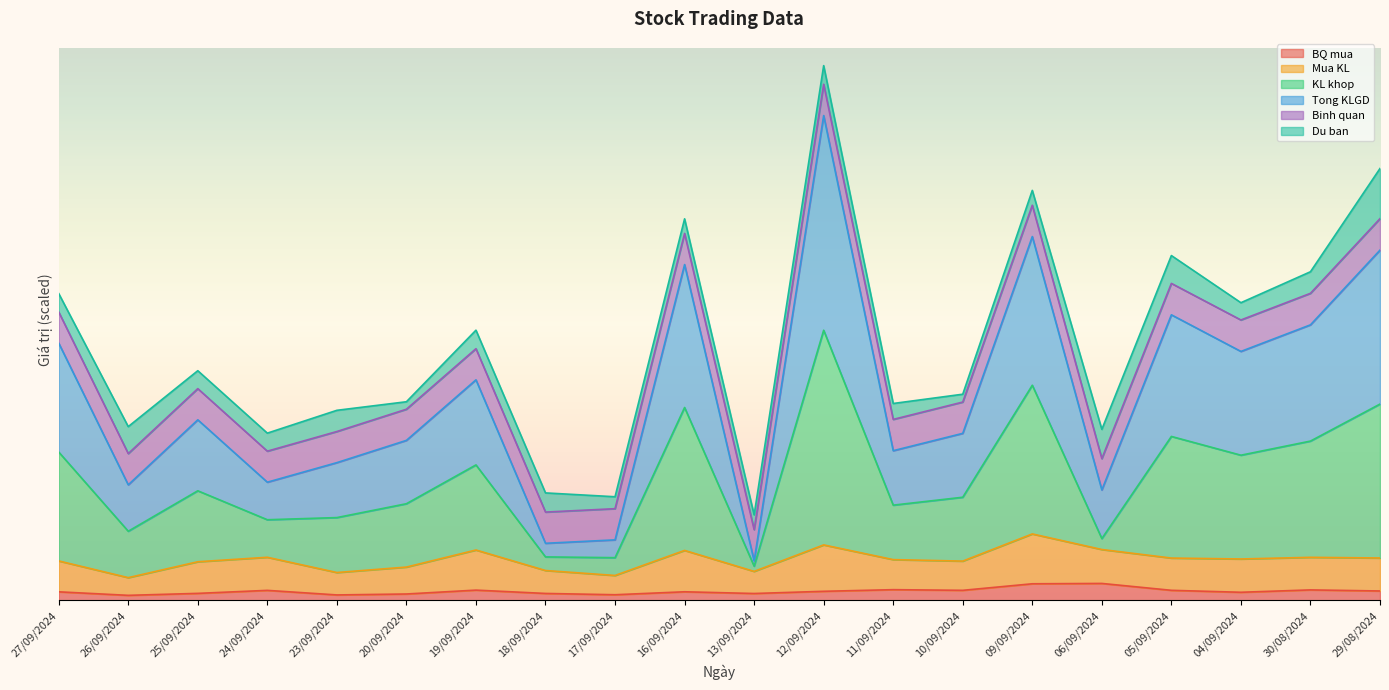

What are all the series names shown in the legend?

BQ mua, Mua KL, KL khop, Tong KLGD, Binh quan, Du ban